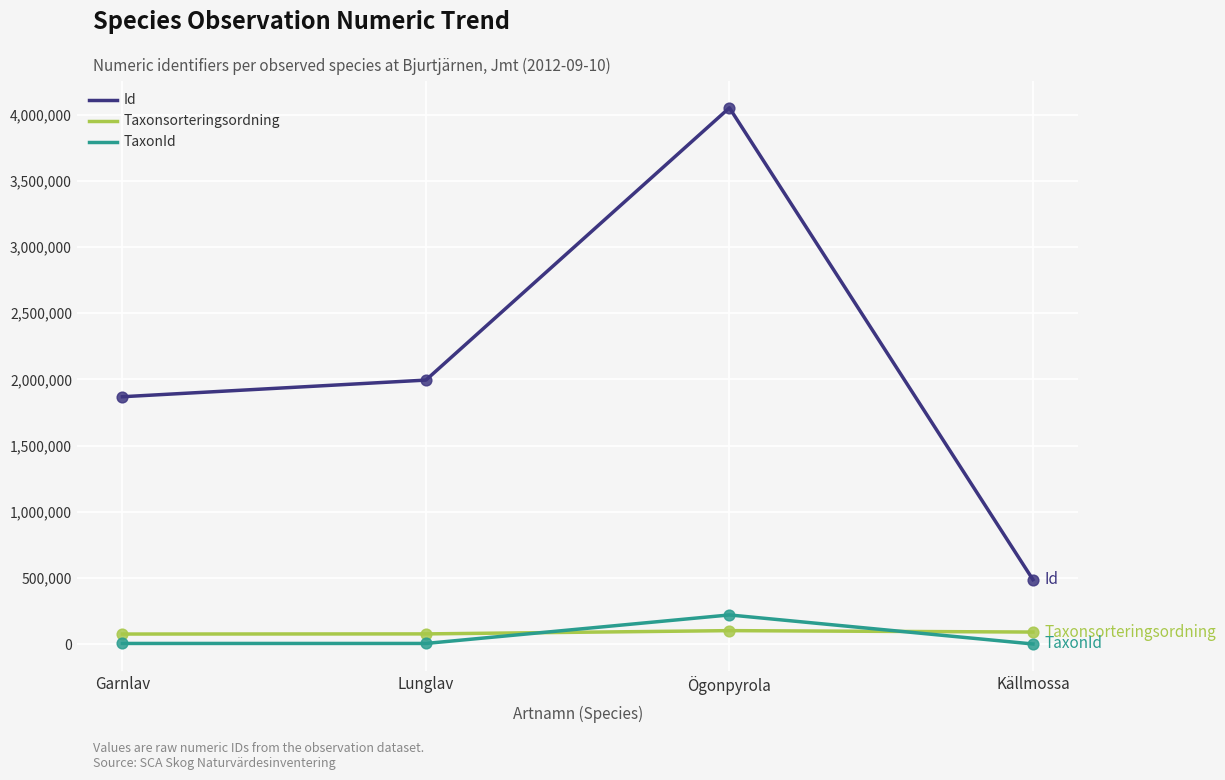

At which category is the sum across all series the highest?

Ögonpyrola